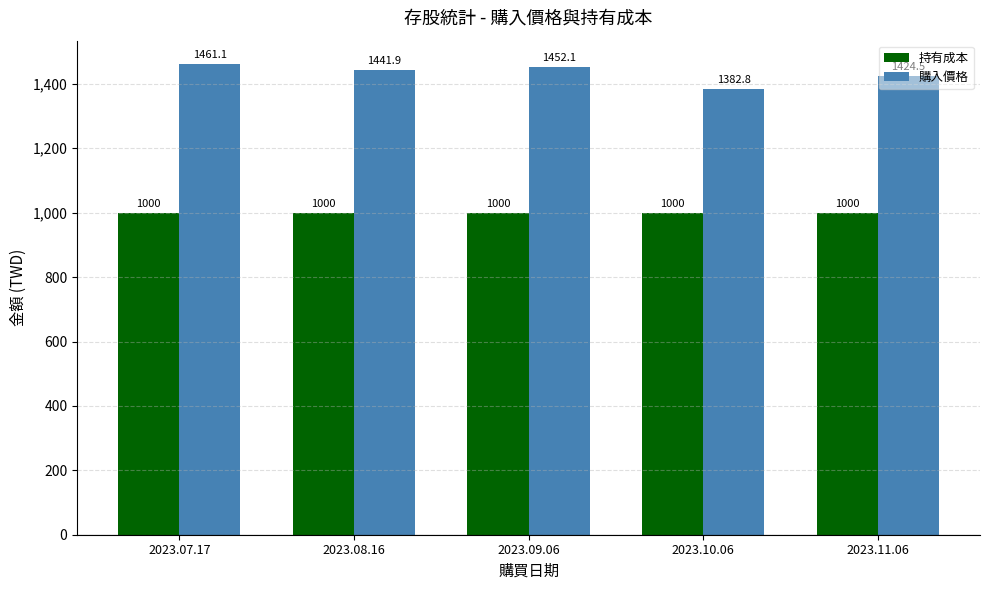

What is the average value of the 持有成本 series?

1000.0